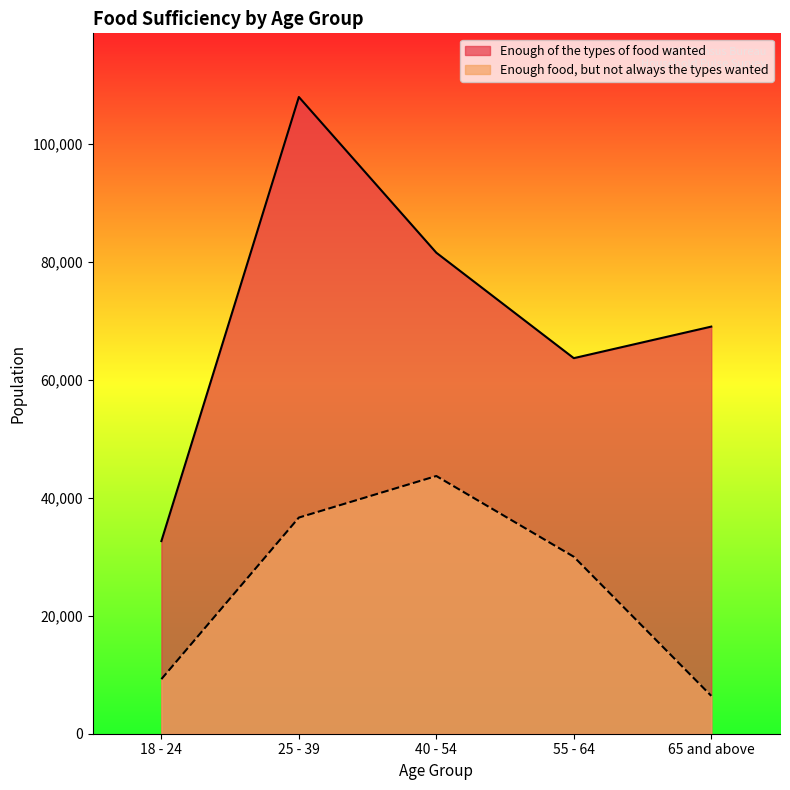

Reading left to right, transcribe all the data shown in this chart.

Enough of the types of food wanted: 18 - 24=32655	25 - 39=107924	40 - 54=81531	55 - 64=63658	65 and above=69006
Enough food, but not always the types wanted: 18 - 24=9254	25 - 39=36637	40 - 54=43683	55 - 64=29997	65 and above=6418